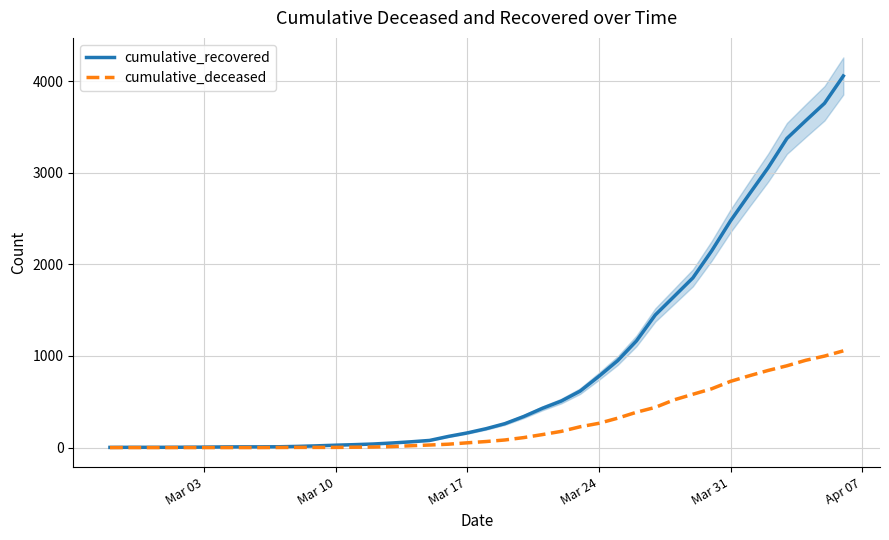

Count the number of categories in the chart.

40